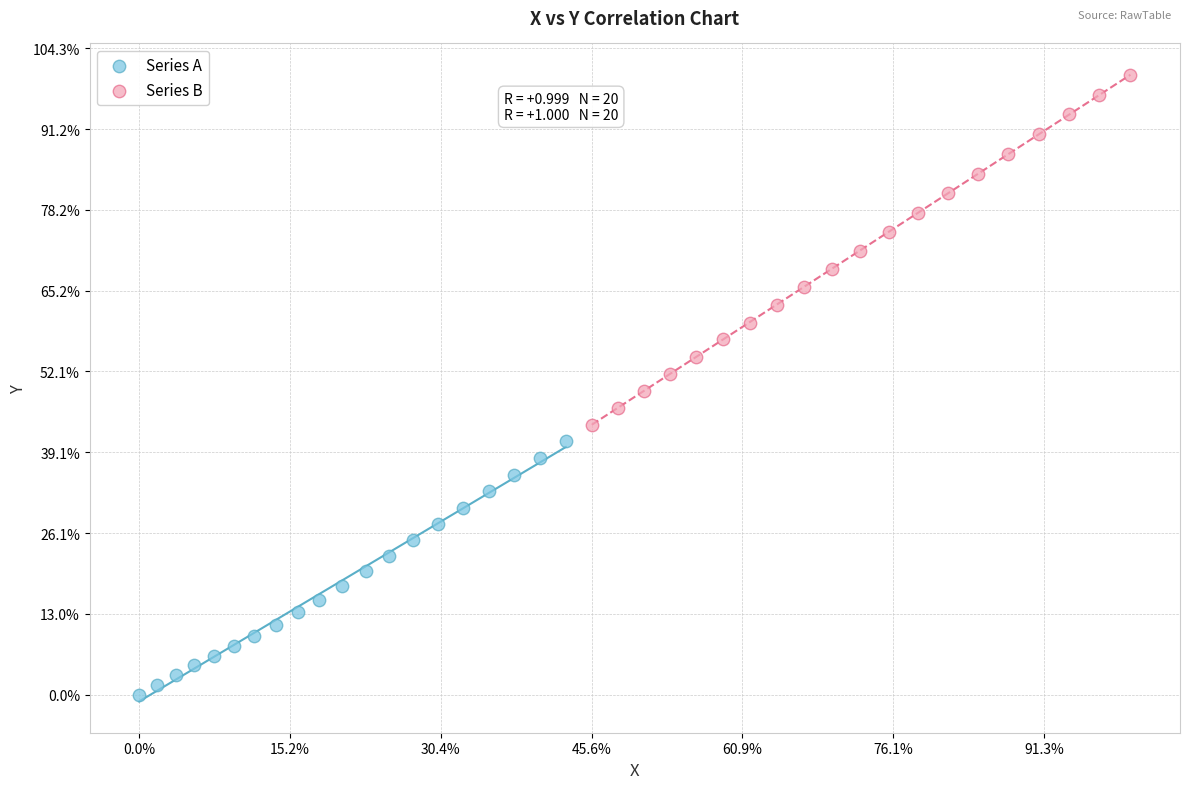

Which series has the largest Y range (max minus min)?

Series B